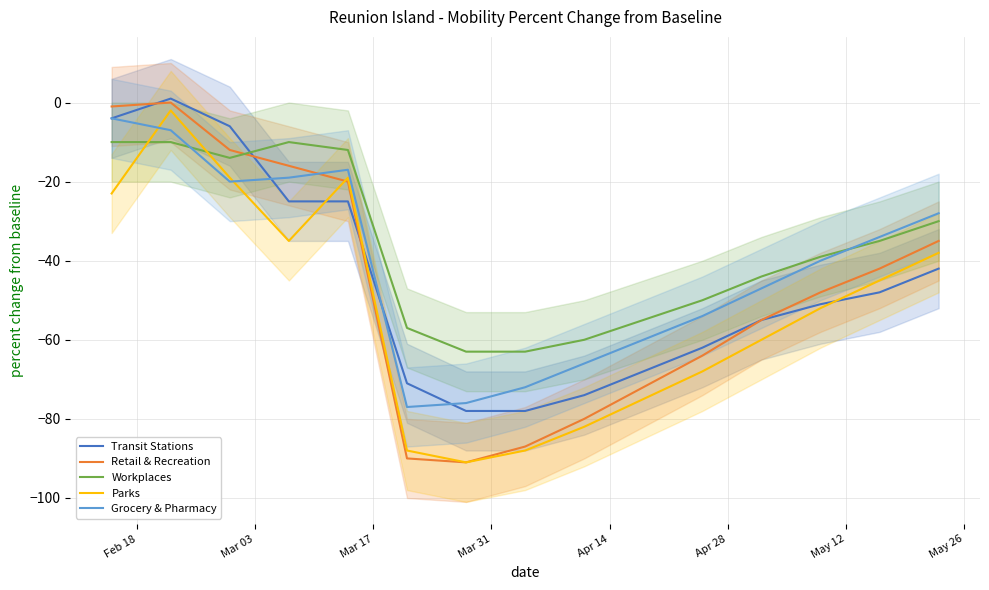

How many values in the Parks series are below -52?

7